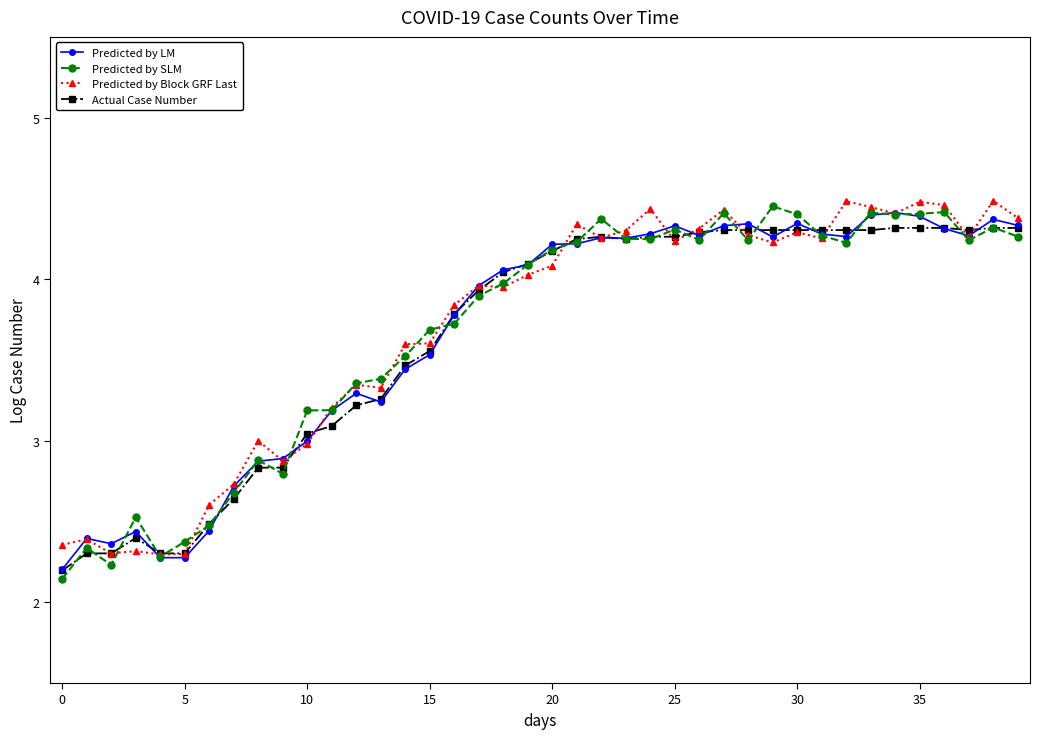

What is the value of the Predicted by SLM point at the 16th from the left?

3.7